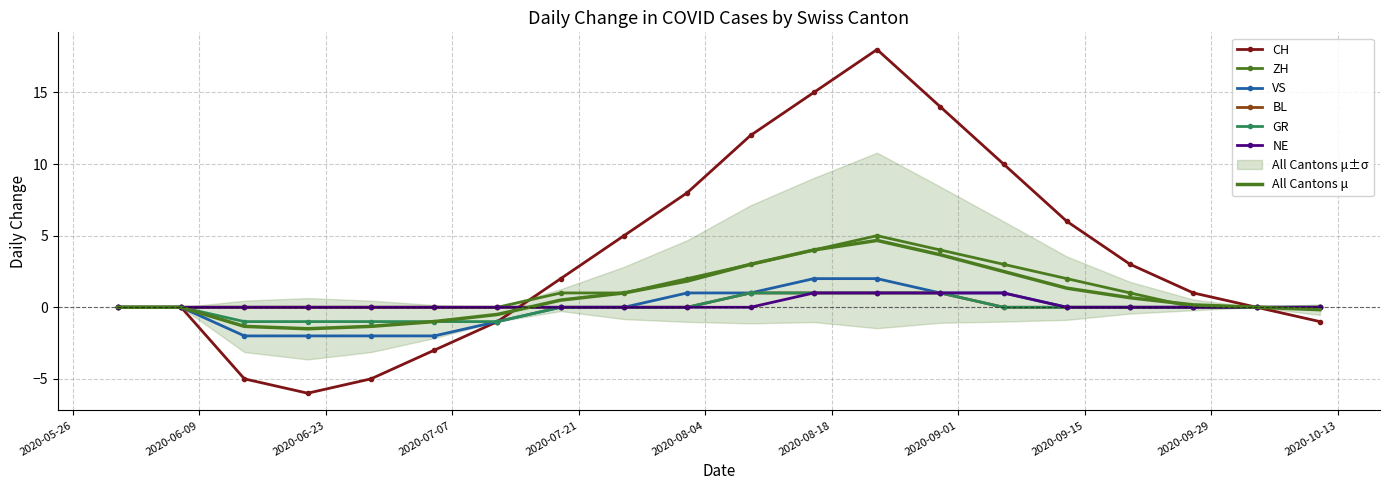

Which has a higher value, 2020-07-05 or 2020-06-21?

2020-07-05